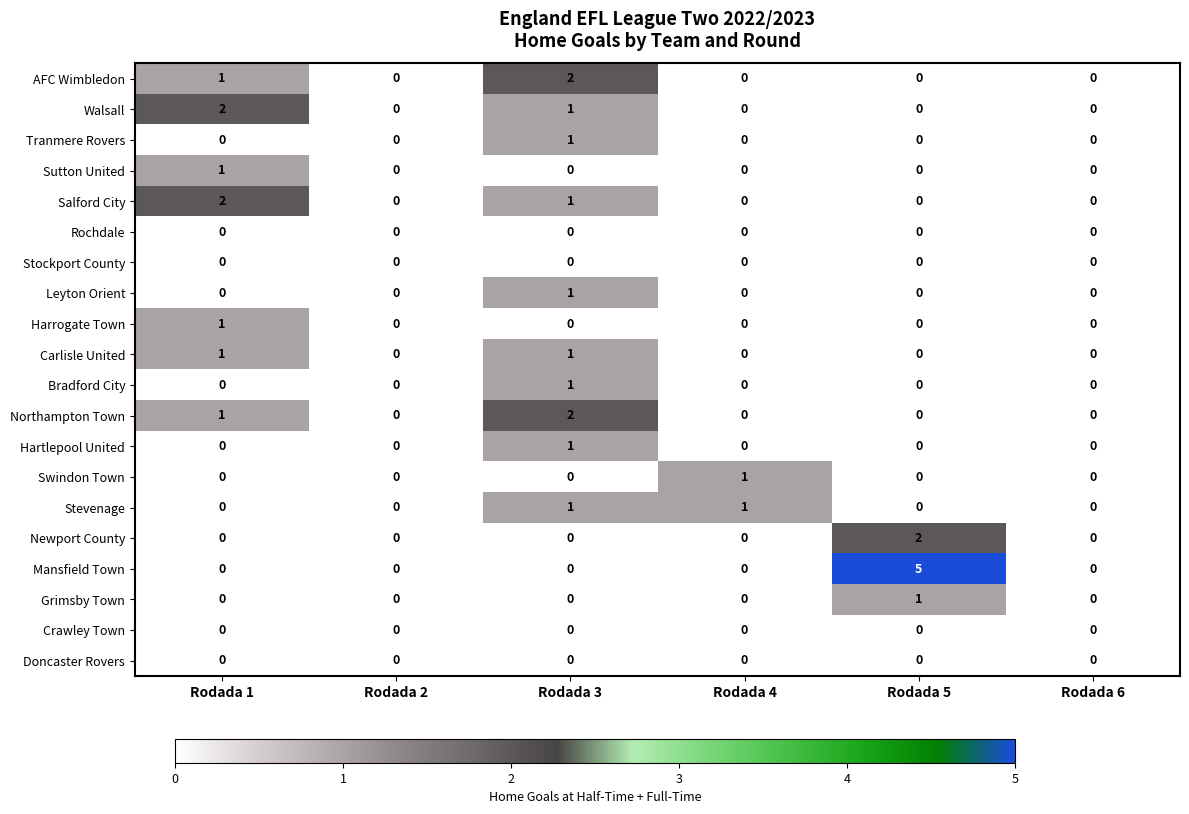

Which series has the widest spread of values?

Mansfield Town